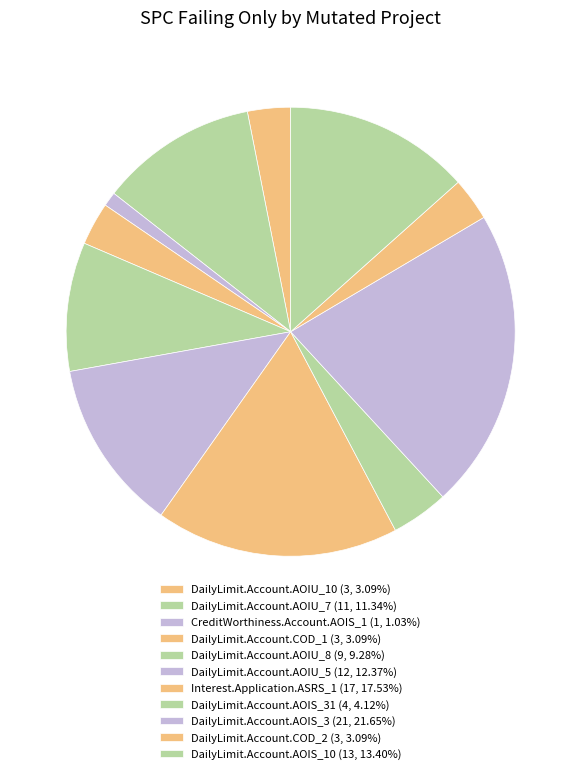

What is the largest slice in the pie chart?

DailyLimit.Account.AOIS_3